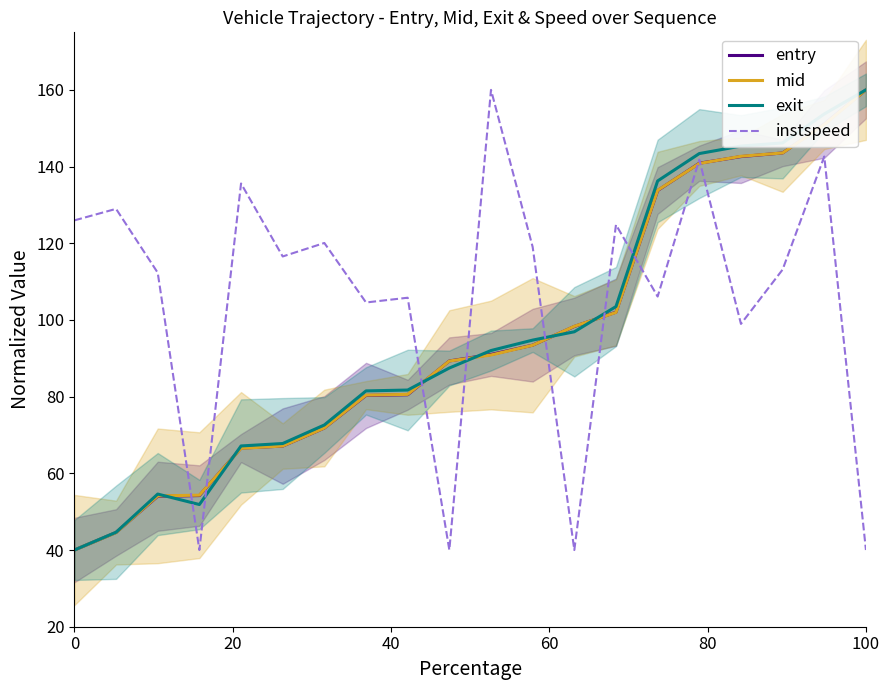

What is the maximum value for instspeed?

160.0